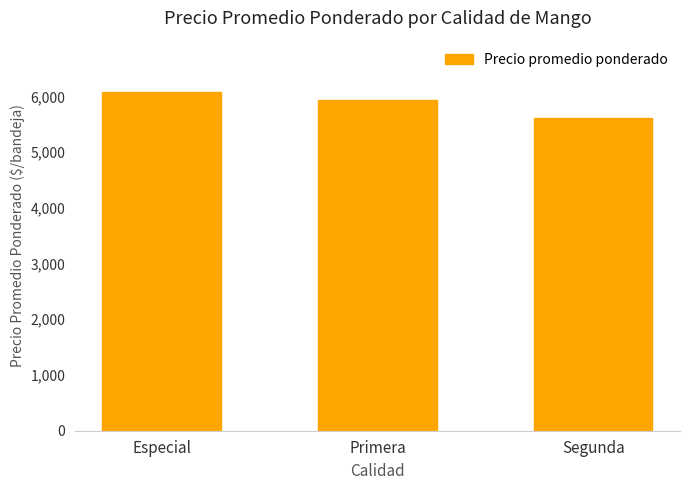

What position from the left is Segunda?

3